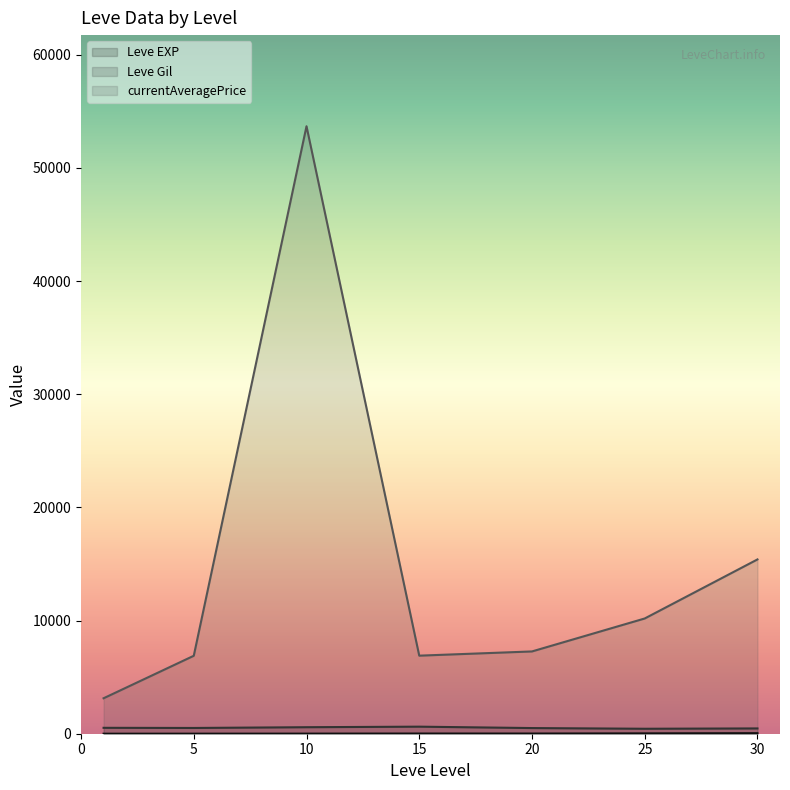

The value of currentAveragePrice at 15 is 6897.2. True or false?

True